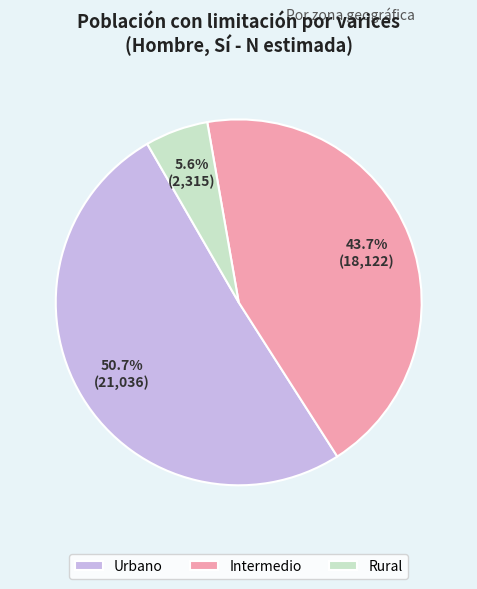

Combined, do Intermedio and Urbano account for over 50%?

Yes